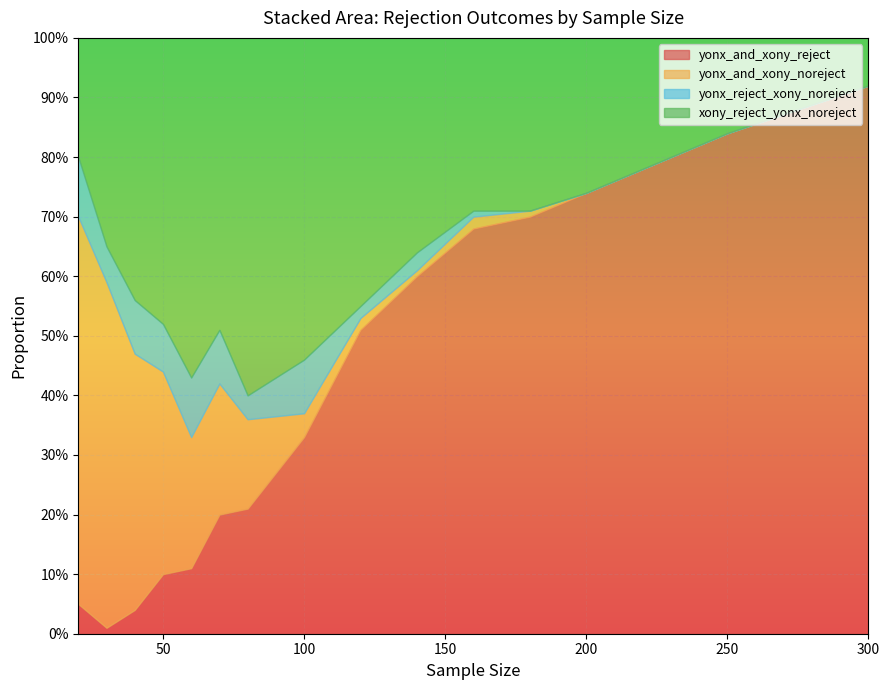

What is the difference between the xony_reject_yonx_noreject values at 100 and 180?

0.3